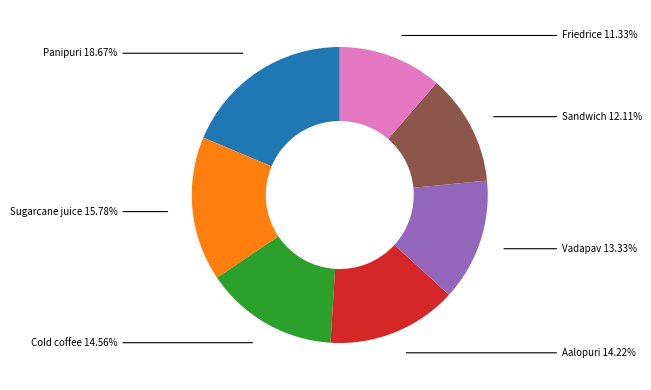

To the nearest percent, what percentage of the pie is Aalopuri?

14%